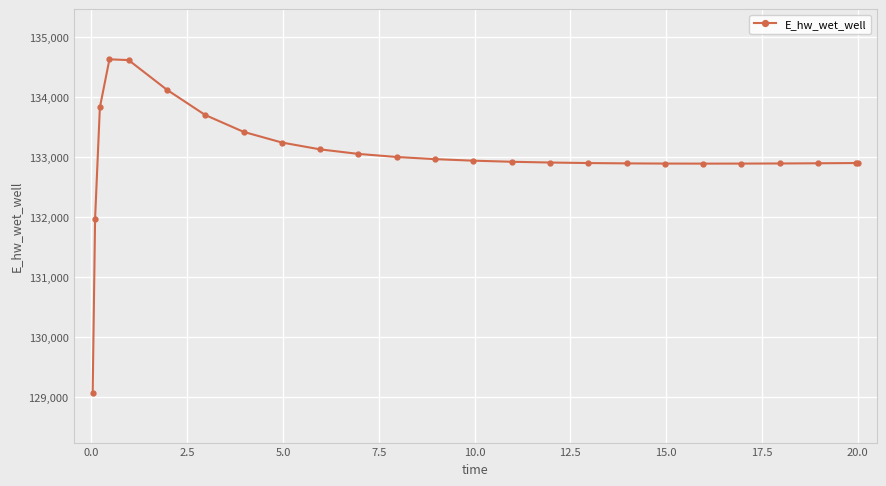

What is the sum of all values?

3325526.4